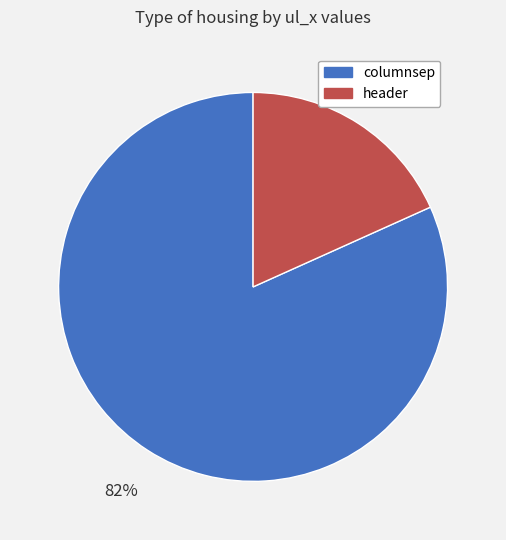

Is it true that columnsep is 82% of the pie?

True